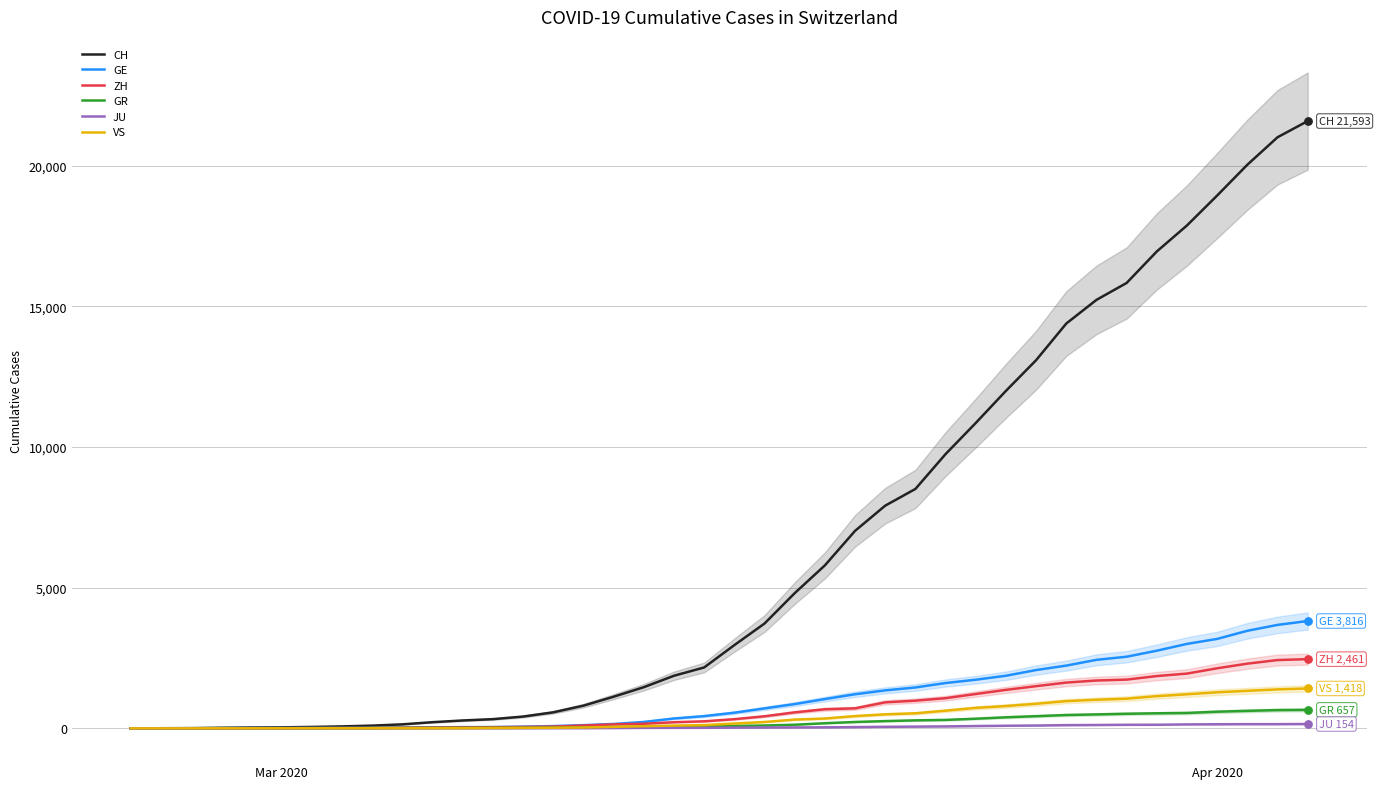

At how many categories does at least one series exceed 18457?

4